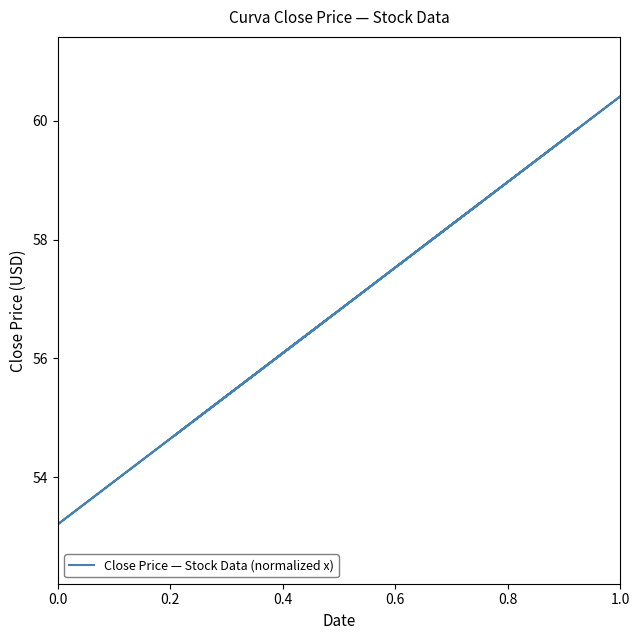

How many values are below 57?

16